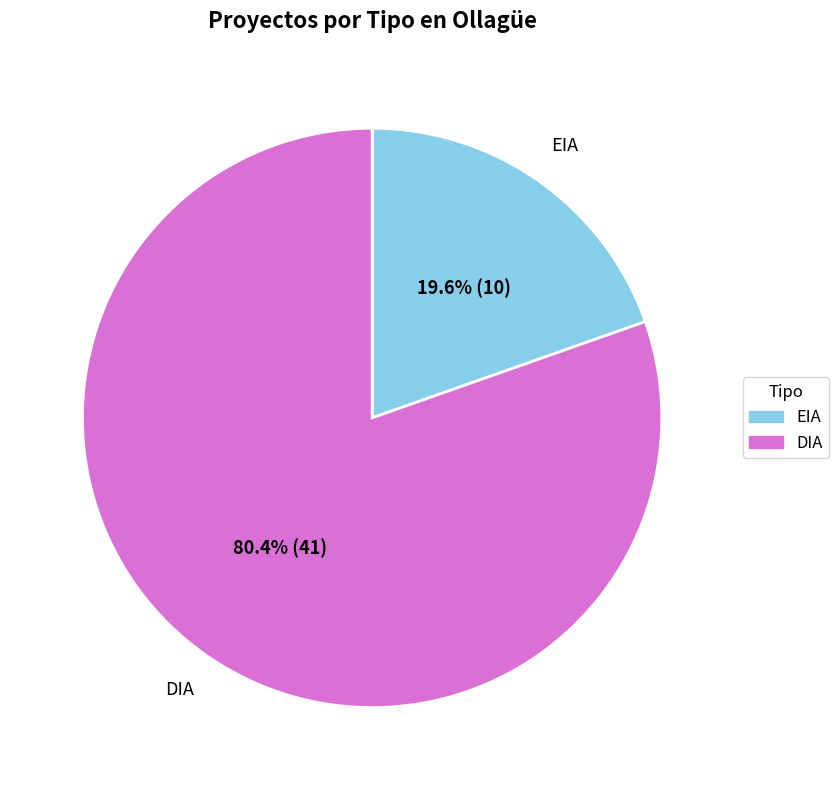

Count the number of slices in the pie.

2